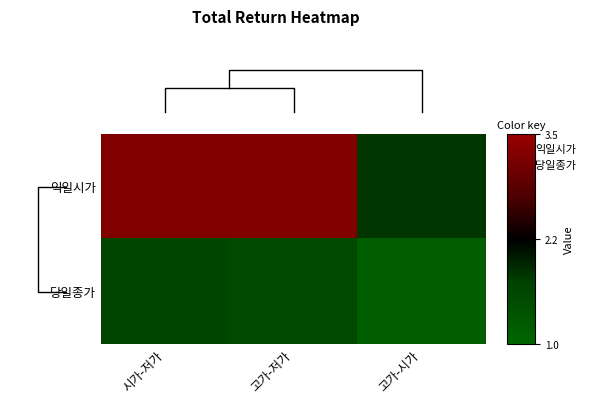

What is the minimum value shown in the chart?

1.2